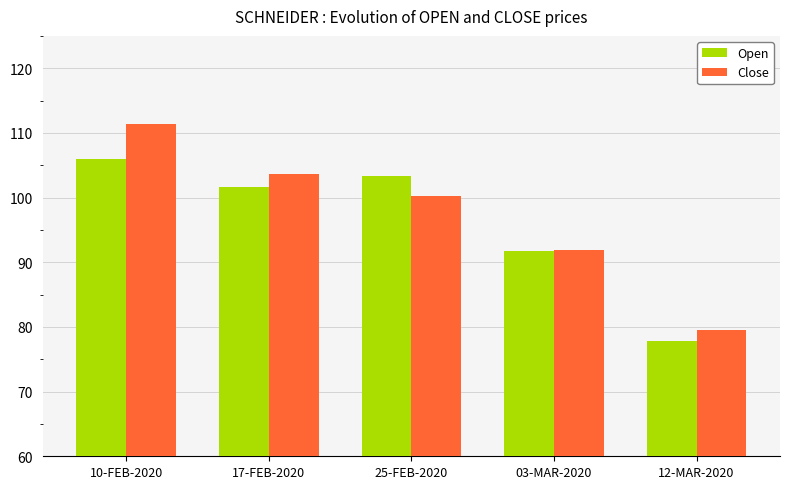

Which series has the widest spread of values?

Close